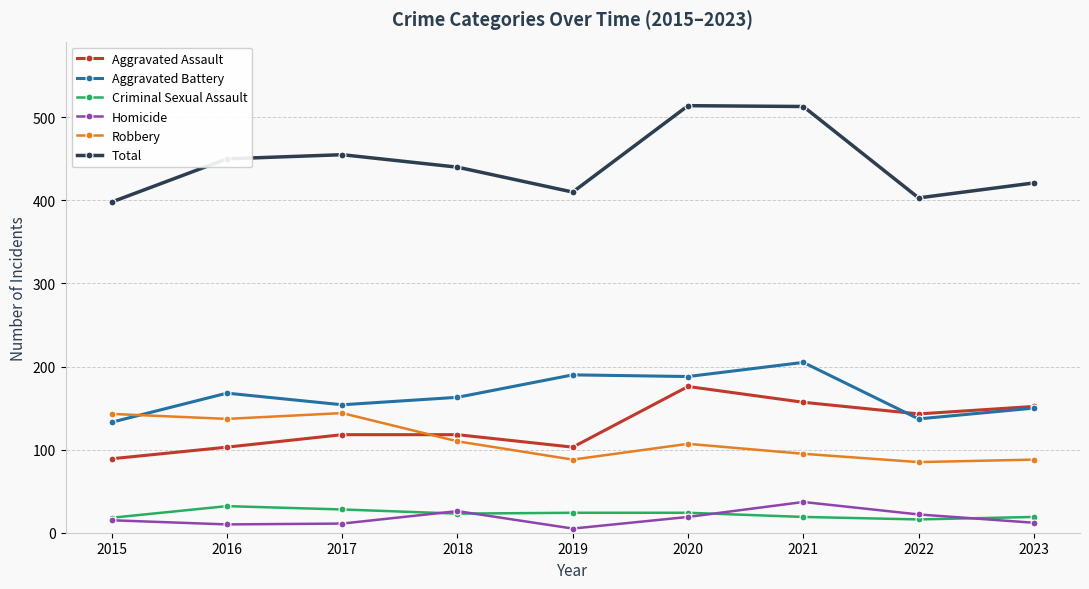

Is this an area chart (filled region under the line)?

No